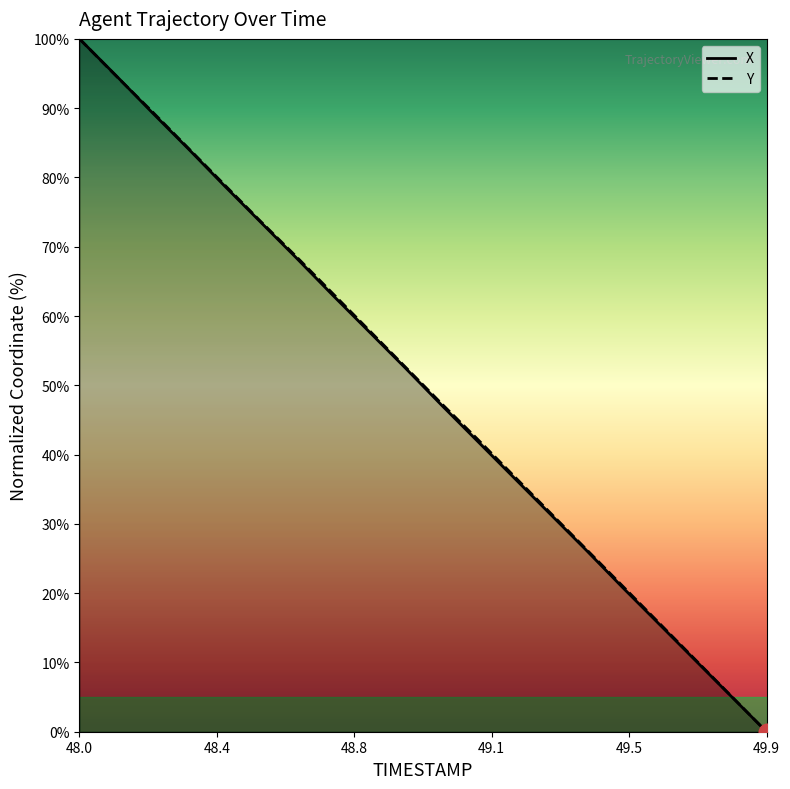

What is the difference between the highest and lowest values at 49.4?

0.1